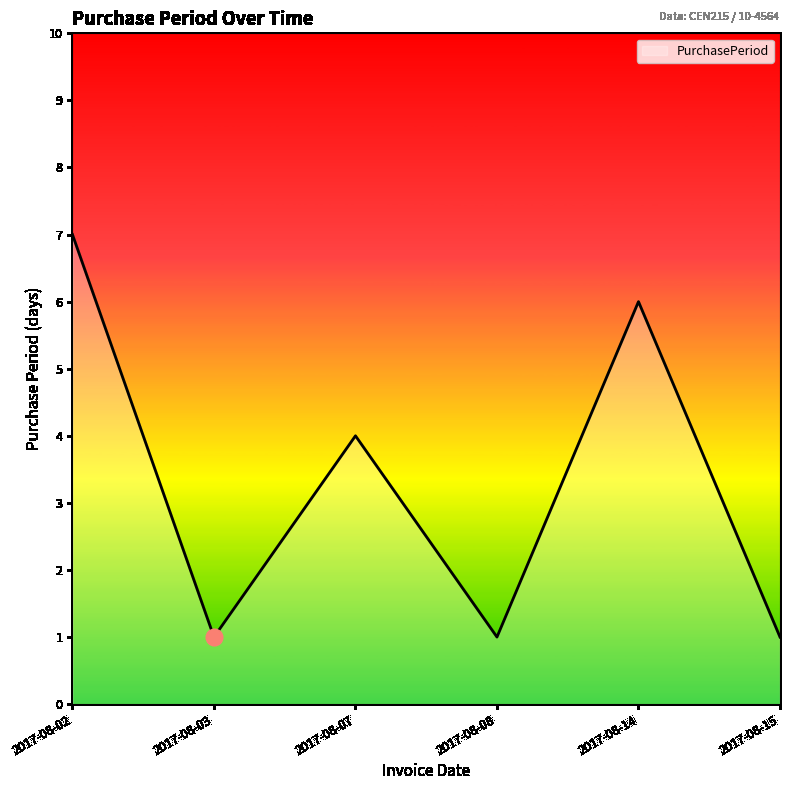

The chart shows a value of 0 at 2017-08-08. True or false?

False